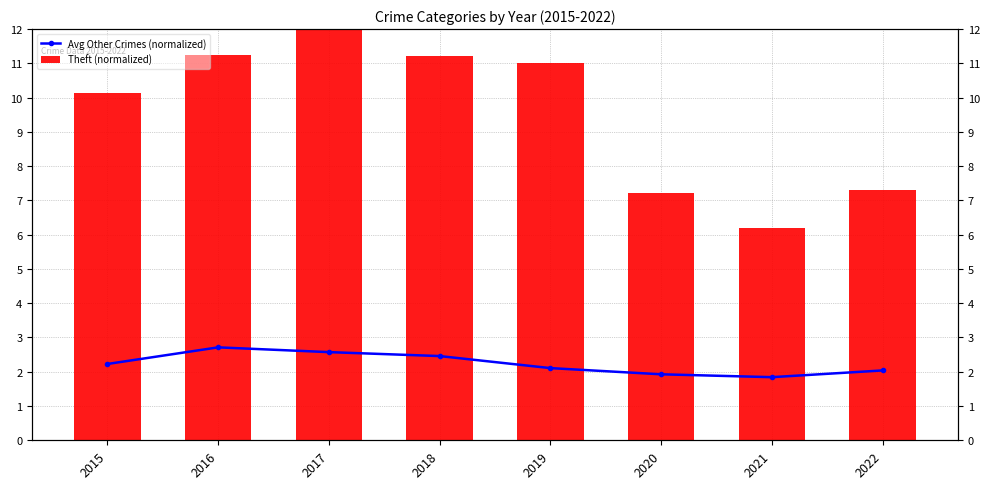

Which category has the highest value across all series?

2017